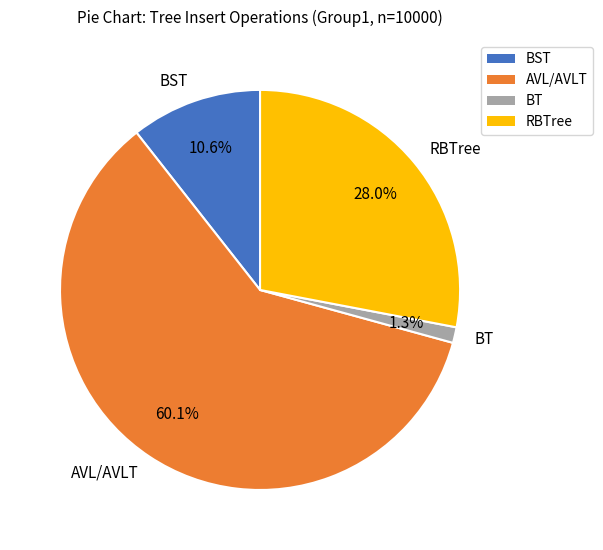

How many segments does this pie chart have?

4